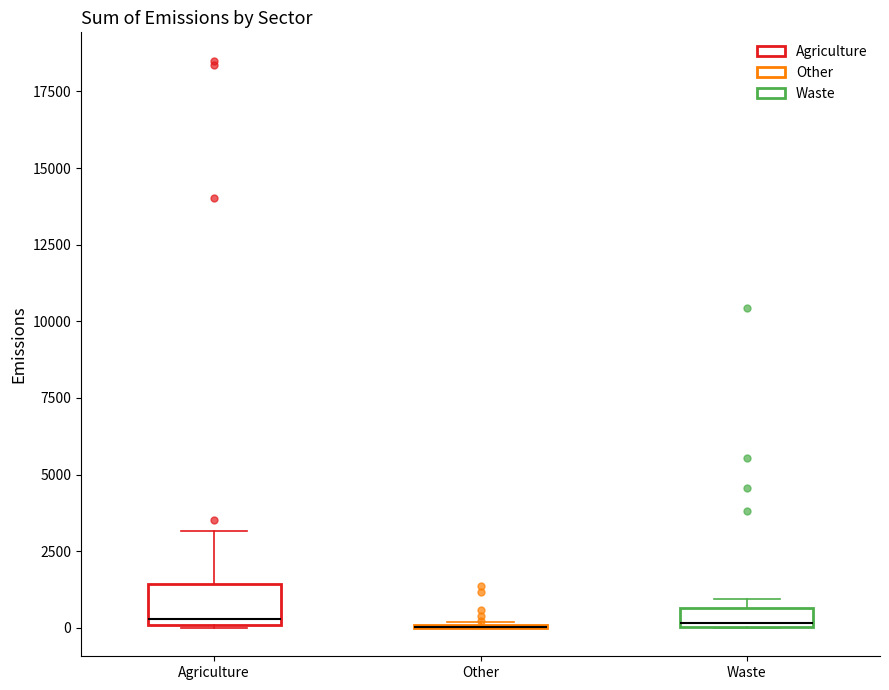

Comparing the boxes themselves (not the whiskers), which one is the tallest?

Agriculture